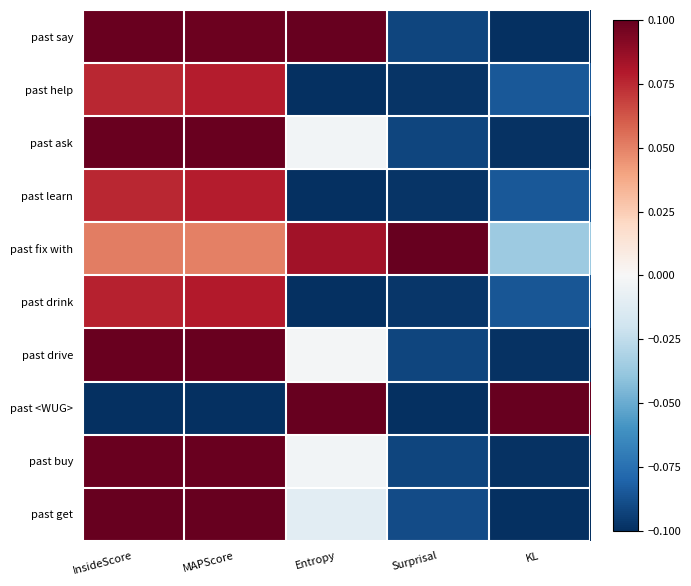

Reading right to left, what are all the values shown in this chart?

past say: KL=-0.1	Surprisal=-0.1	Entropy=0.1	MAPScore=0.1	InsideScore=0.1
past help: KL=-0.1	Surprisal=-0.1	Entropy=-0.1	MAPScore=0.1	InsideScore=0.1
past ask: KL=-0.1	Surprisal=-0.1	Entropy=-0.0	MAPScore=0.1	InsideScore=0.1
past learn: KL=-0.1	Surprisal=-0.1	Entropy=-0.1	MAPScore=0.1	InsideScore=0.1
past fix with: KL=-0.0	Surprisal=0.1	Entropy=0.1	MAPScore=0.1	InsideScore=0.1
past drink: KL=-0.1	Surprisal=-0.1	Entropy=-0.1	MAPScore=0.1	InsideScore=0.1
past drive: KL=-0.1	Surprisal=-0.1	Entropy=-0.0	MAPScore=0.1	InsideScore=0.1
past <WUG>: KL=0.1	Surprisal=-0.1	Entropy=0.1	MAPScore=-0.1	InsideScore=-0.1
past buy: KL=-0.1	Surprisal=-0.1	Entropy=-0.0	MAPScore=0.1	InsideScore=0.1
past get: KL=-0.1	Surprisal=-0.1	Entropy=-0.0	MAPScore=0.1	InsideScore=0.1